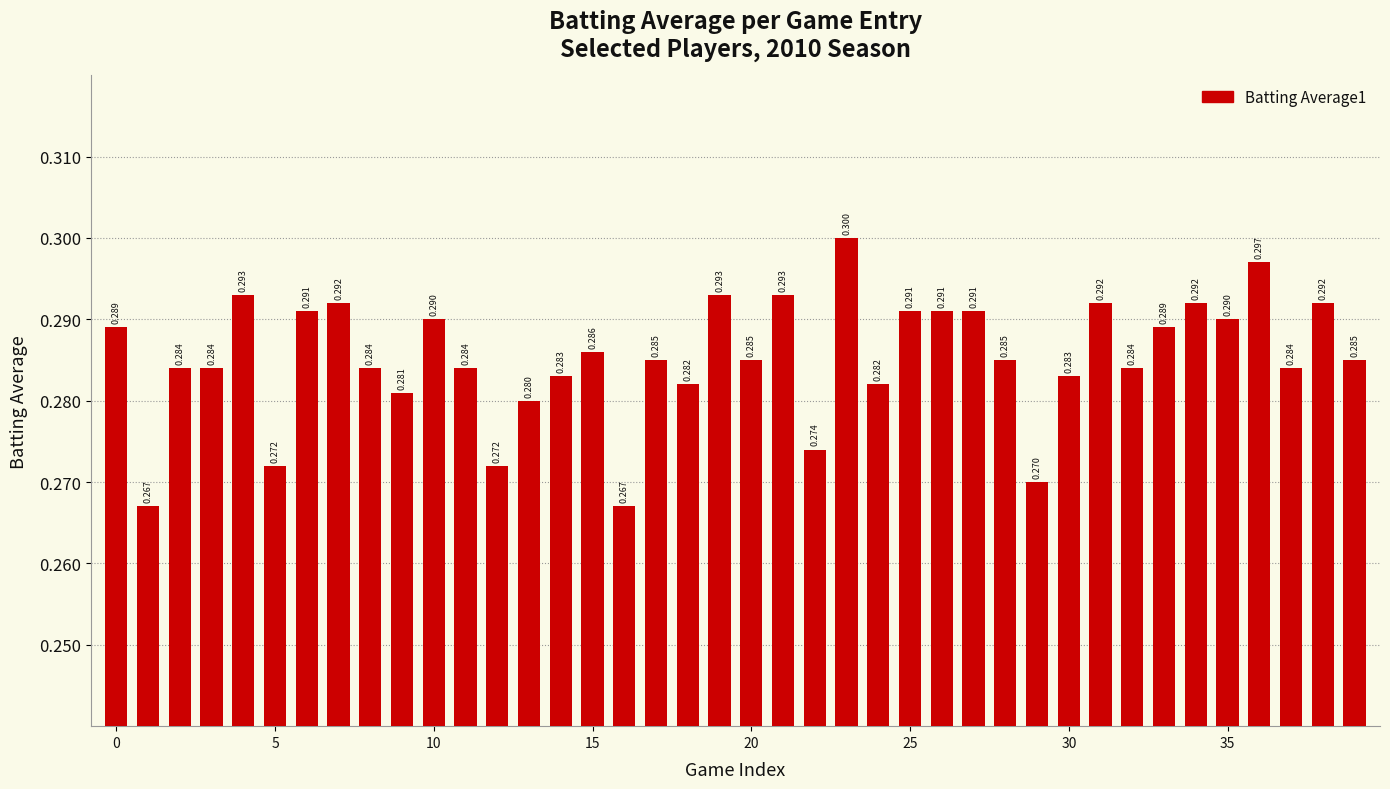

Count the values in the range 0 to 1.

40